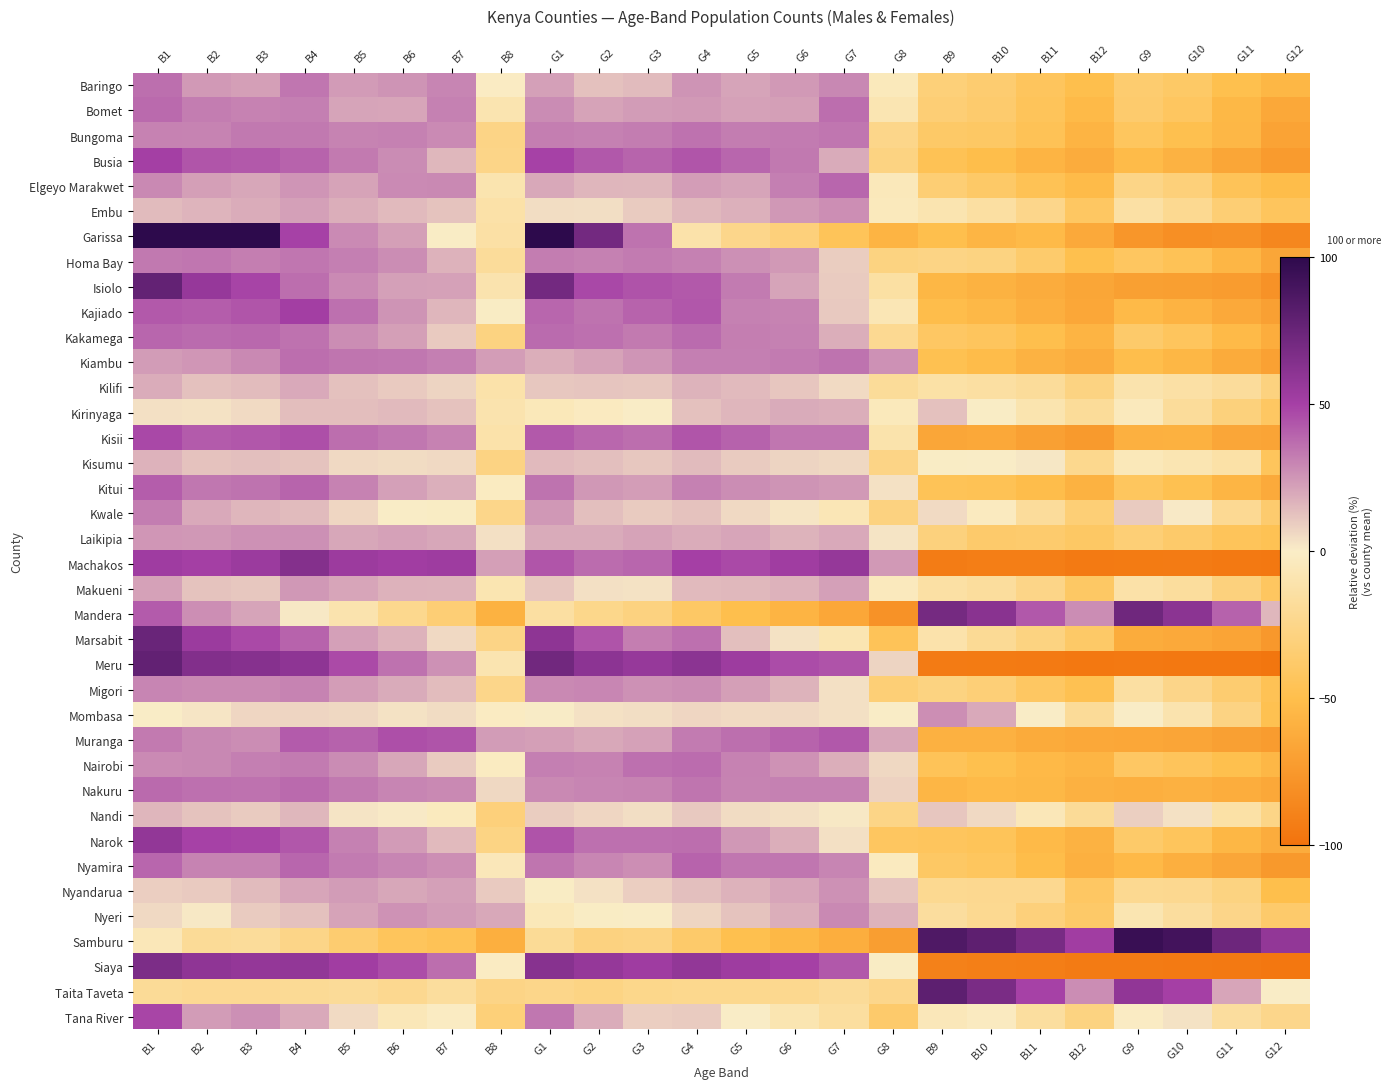

Which category has the highest value in the Nyandarua series?

G7